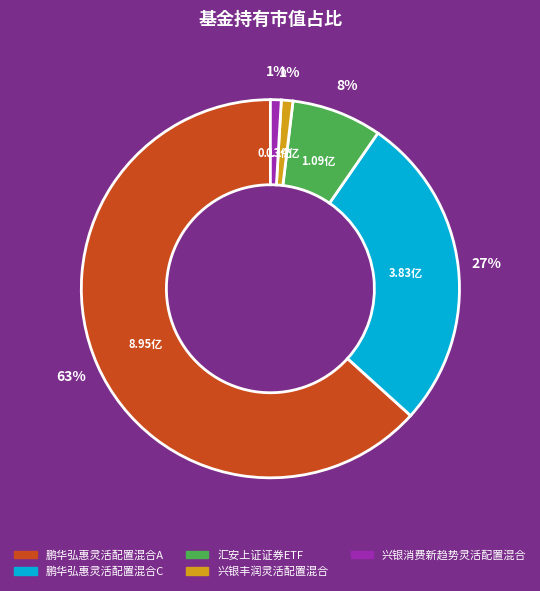

What is the ratio of the value at 汇安上证证券ETF to the value at 鹏华弘惠灵活配置混合C?

0.3